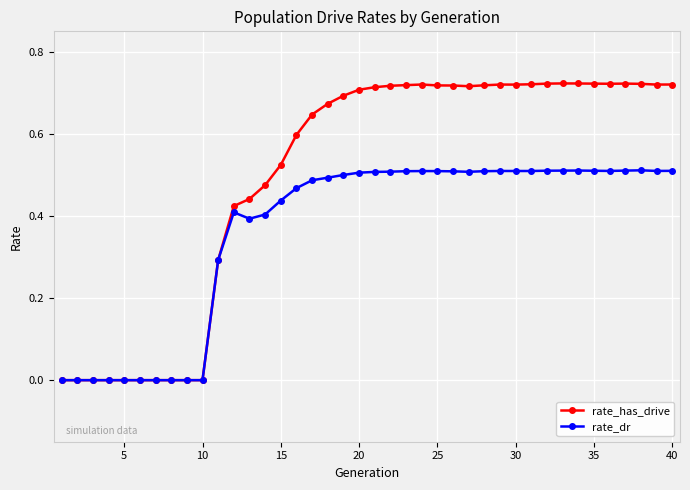

Which series has the largest total across all categories?

rate_has_drive